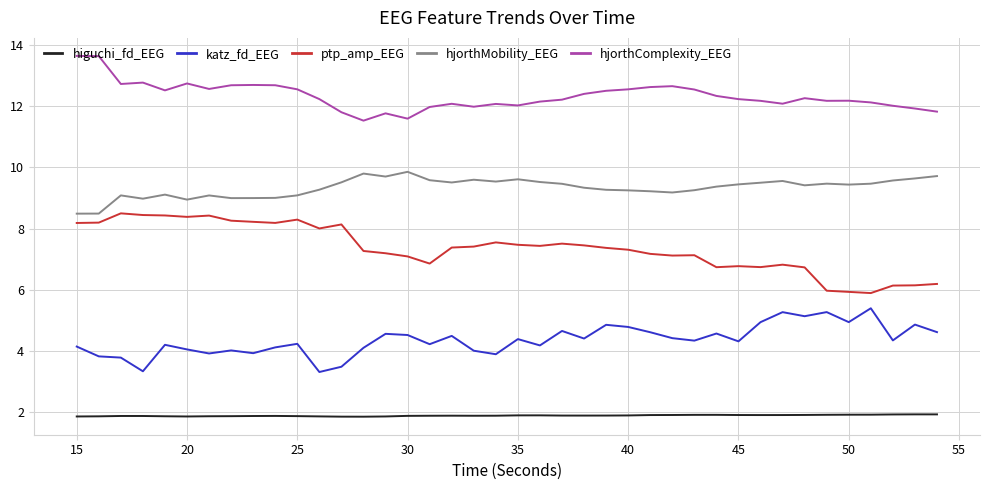

True or false: hjorthMobility_EEG and katz_fd_EEG intersect in this chart.

False